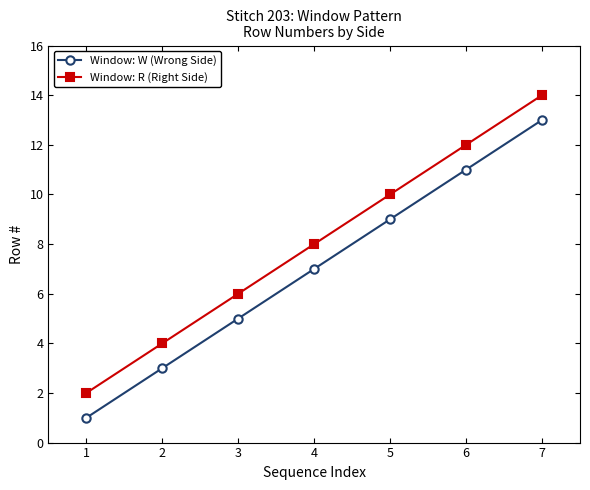

Is the value of Window: R (Right Side) at 5 greater than the value of Window: W (Wrong Side) at 5?

Yes